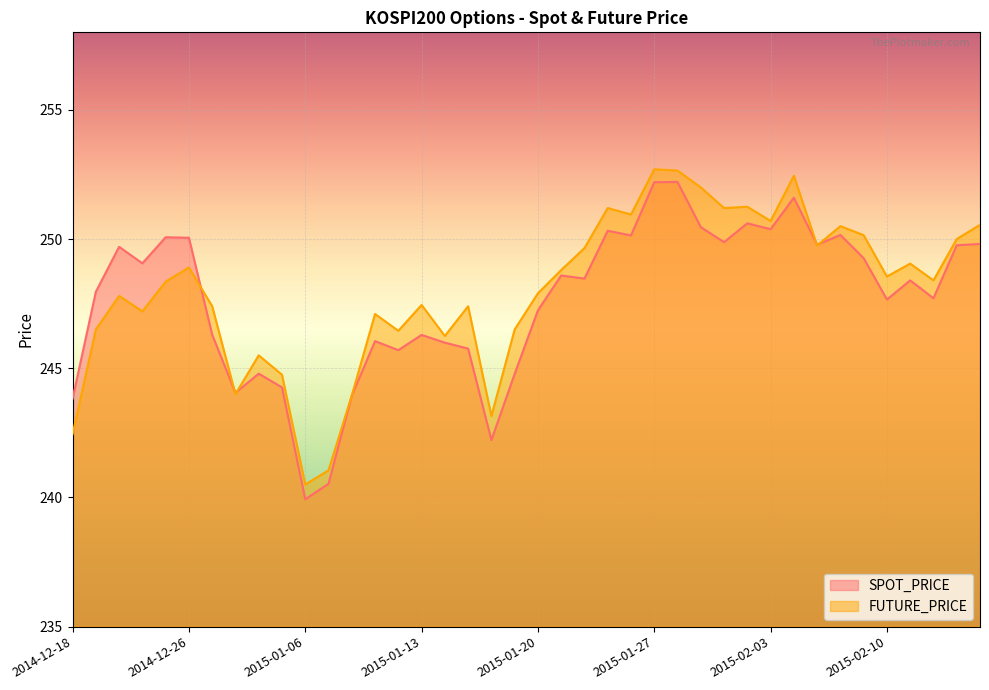

What are all the series names shown in the legend?

SPOT_PRICE, FUTURE_PRICE